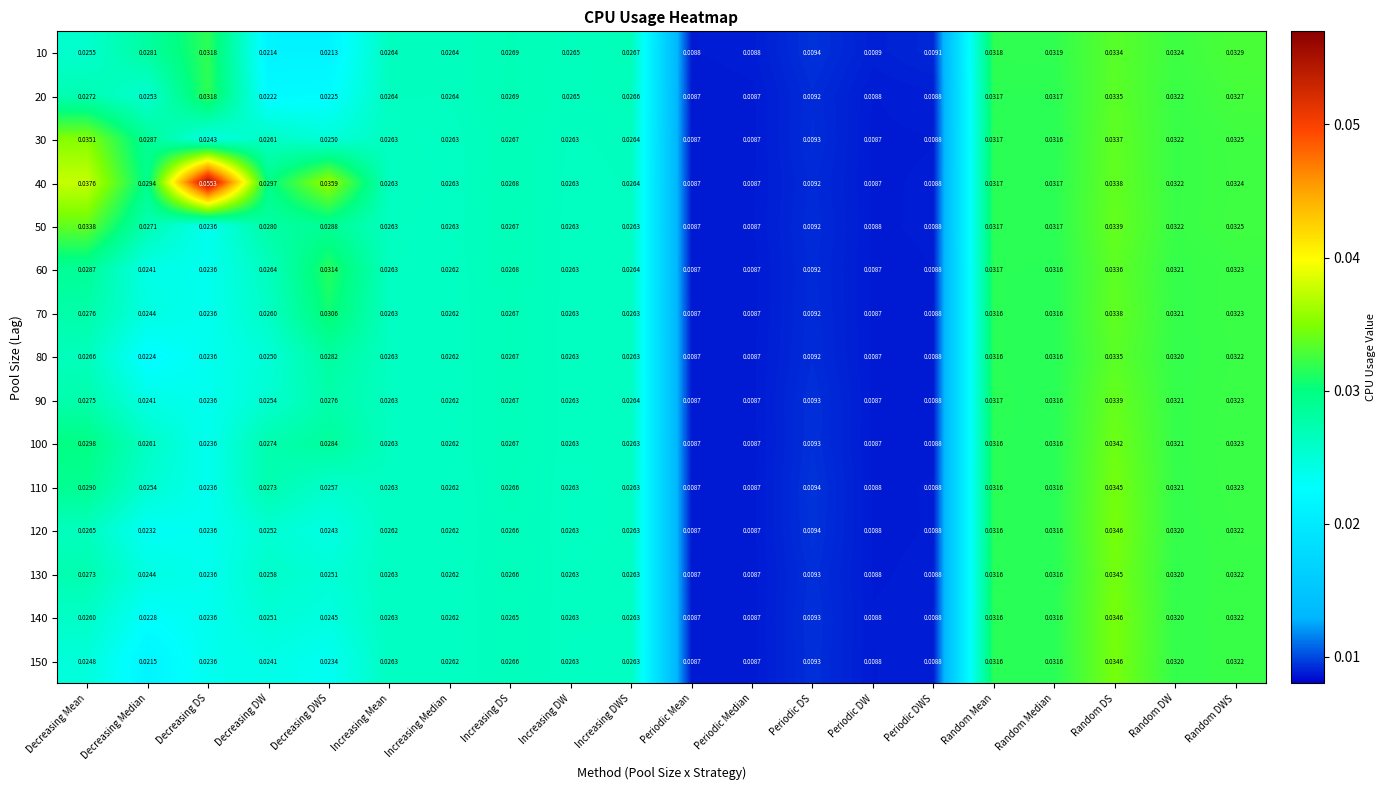

Which category has the highest value across all series?

Decreasing DS